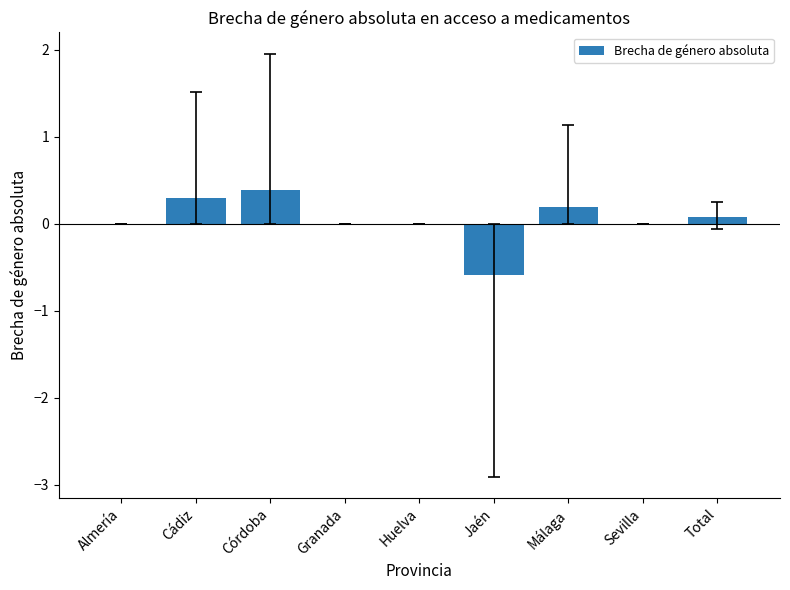

Reading right to left, what are all the values shown in this chart?

Total=0.1	Sevilla=0.0	Málaga=0.2	Jaén=-0.6	Huelva=0.0	Granada=0.0	Córdoba=0.4	Cádiz=0.3	Almería=0.0